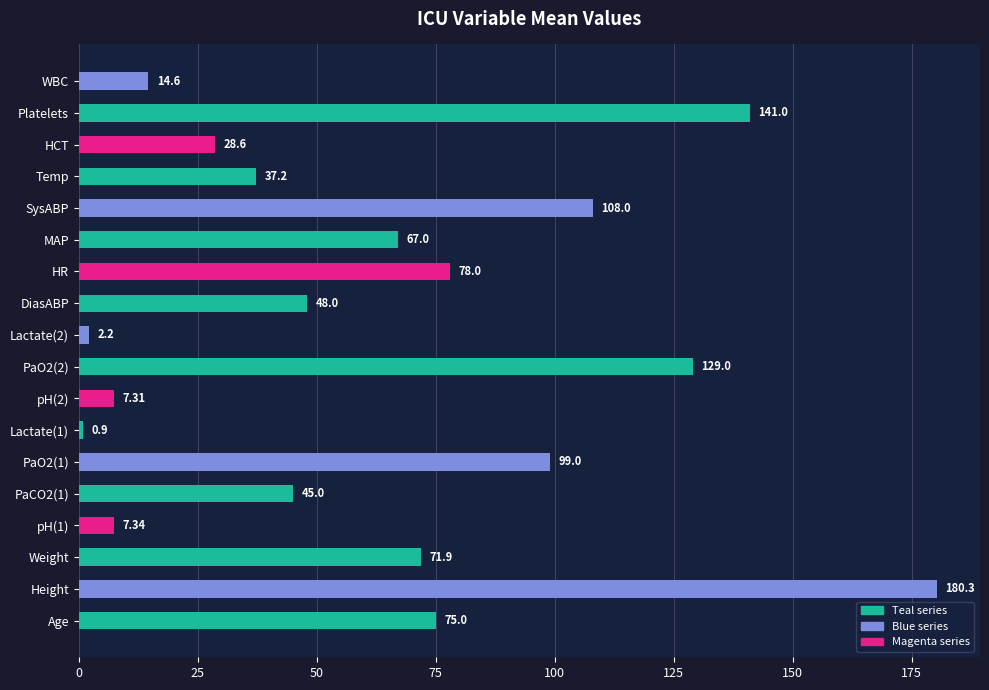

Which has a higher value, HCT or PaCO2(1)?

PaCO2(1)